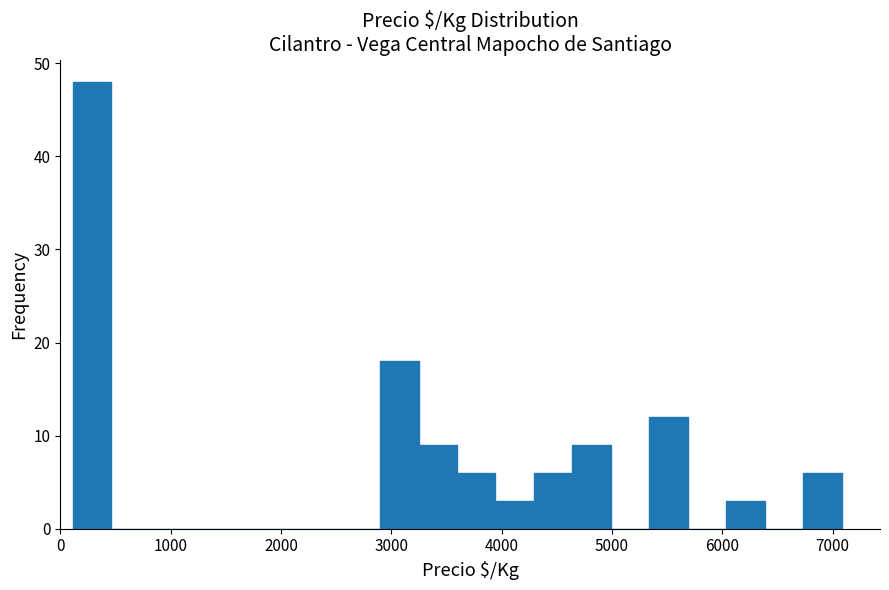

Around what value on the x-axis is the tallest bar? Give the approximate position of its centre, as read against the axis.

300